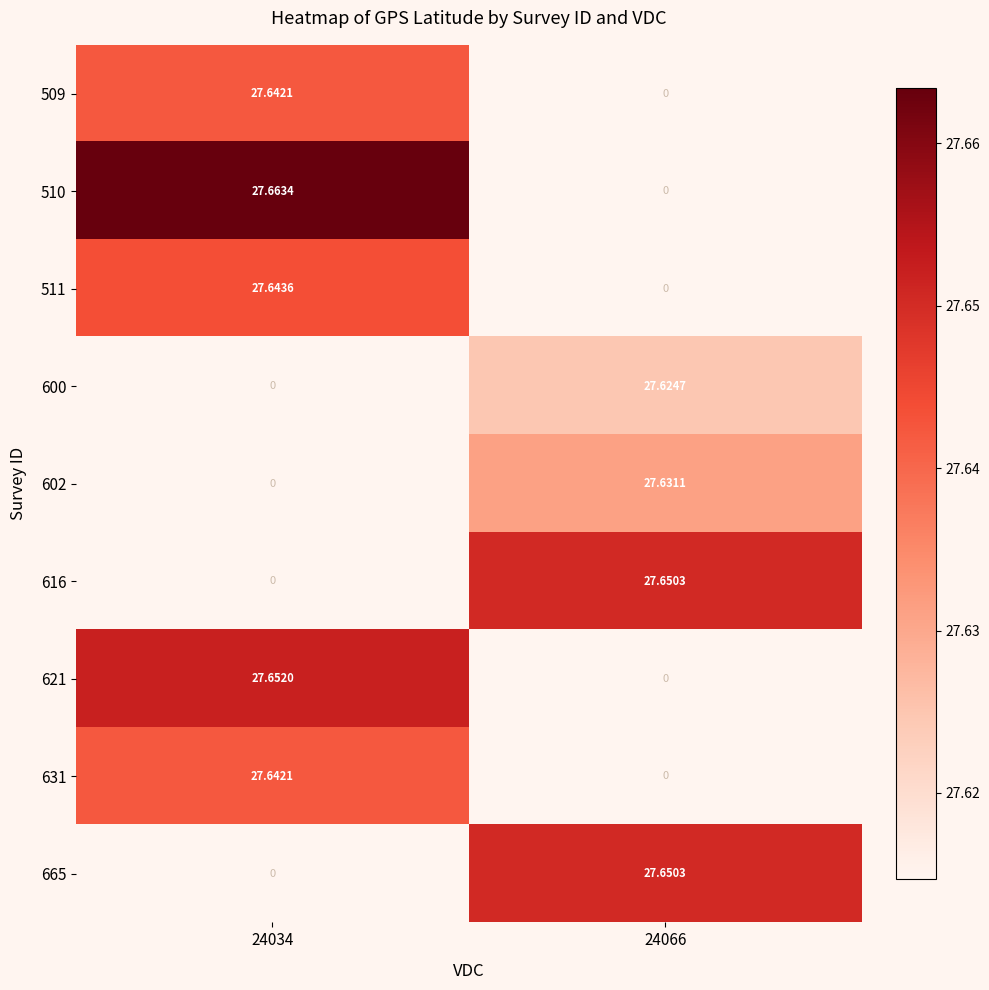

Reading left to right, transcribe all the data shown in this chart.

509: 24034=27.6	24066=0.0
510: 24034=27.7	24066=0.0
511: 24034=27.6	24066=0.0
600: 24034=0.0	24066=27.6
602: 24034=0.0	24066=27.6
616: 24034=0.0	24066=27.7
621: 24034=27.7	24066=0.0
631: 24034=27.6	24066=0.0
665: 24034=0.0	24066=27.7